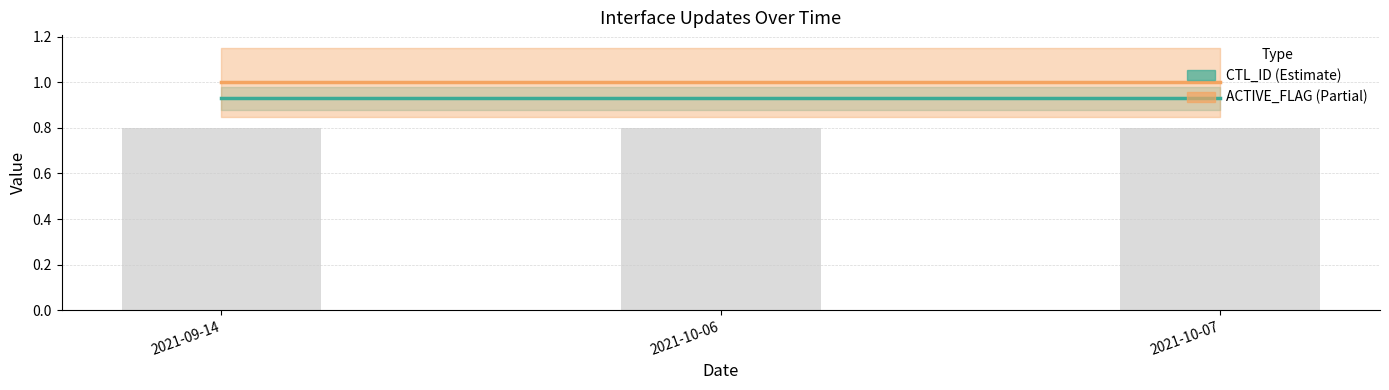

Rank the series at 2021-09-14 from highest to lowest value.

ACTIVE_FLAG, CTL_ID